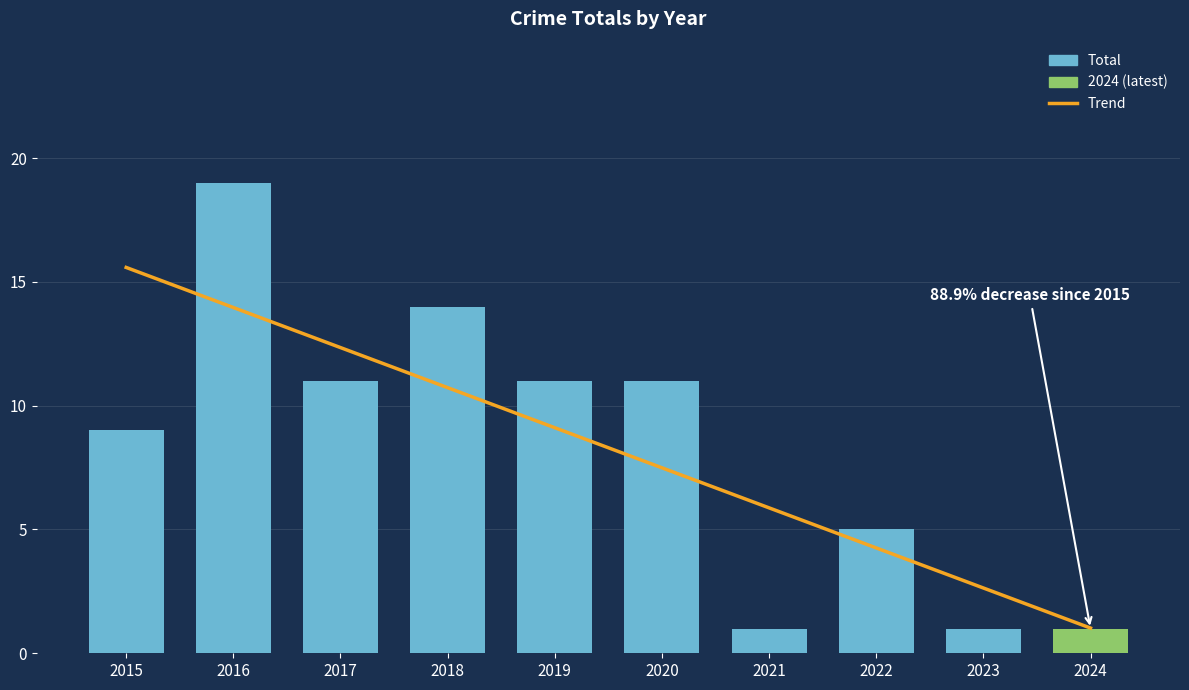

True or false: the data shows 11 at 2020.

True